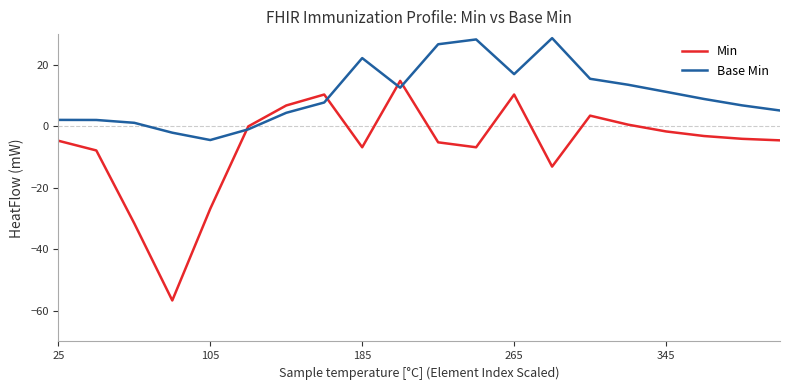

Reading left to right, extract all data points from this chart.

Min: -4.7	-7.9	-31.6	-56.7	-26.8	-0.0	6.8	10.3	-6.8	14.8	-5.2	-6.8	10.3	-13.1	3.5	0.5	-1.7	-3.2	-4.1	-4.6
Base Min: 2.1	2.1	1.1	-2.1	-4.5	-1.0	4.4	7.8	22.2	12.6	26.7	28.3	17.0	28.7	15.5	13.5	11.2	8.9	6.8	5.1